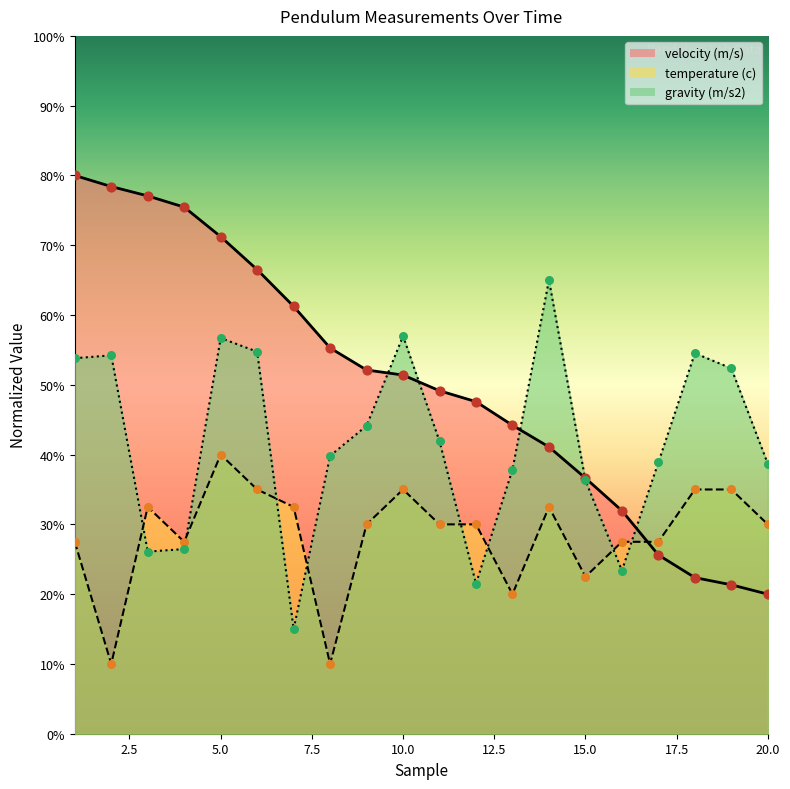

What are all the series names shown in the legend?

velocity (m/s), temperature (c), gravity (m/s2)